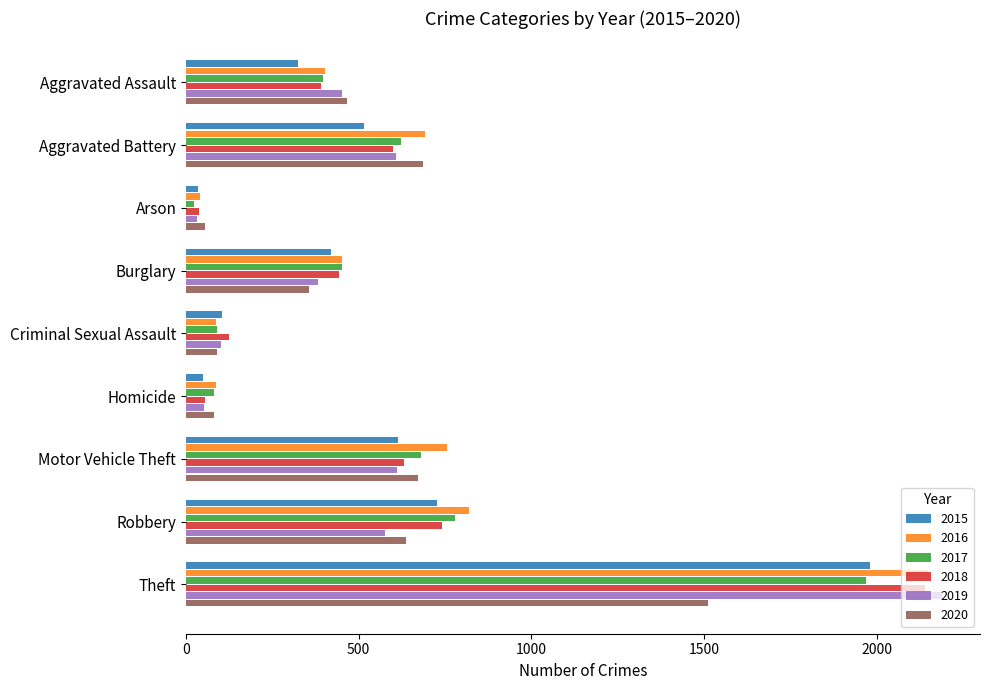

What is the difference between the 2019 values at Aggravated Battery and Arson?

576